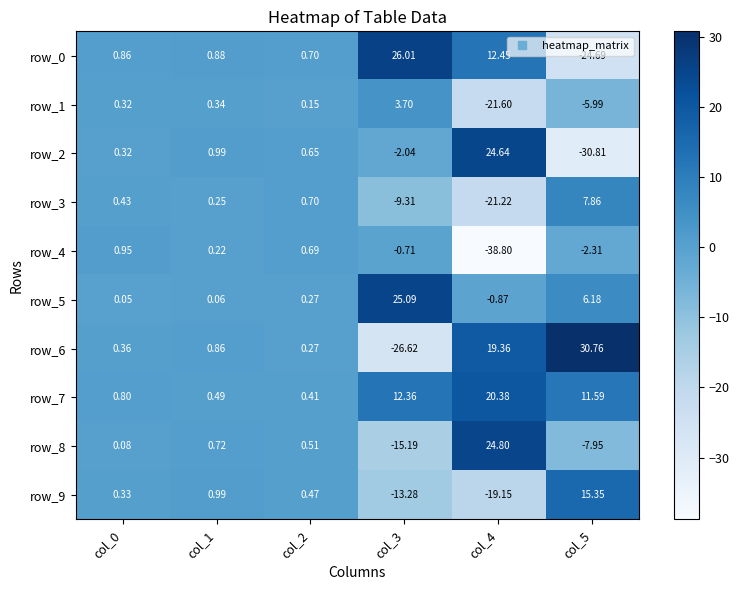

Which category has the lowest value in the row_8 series?

col_3